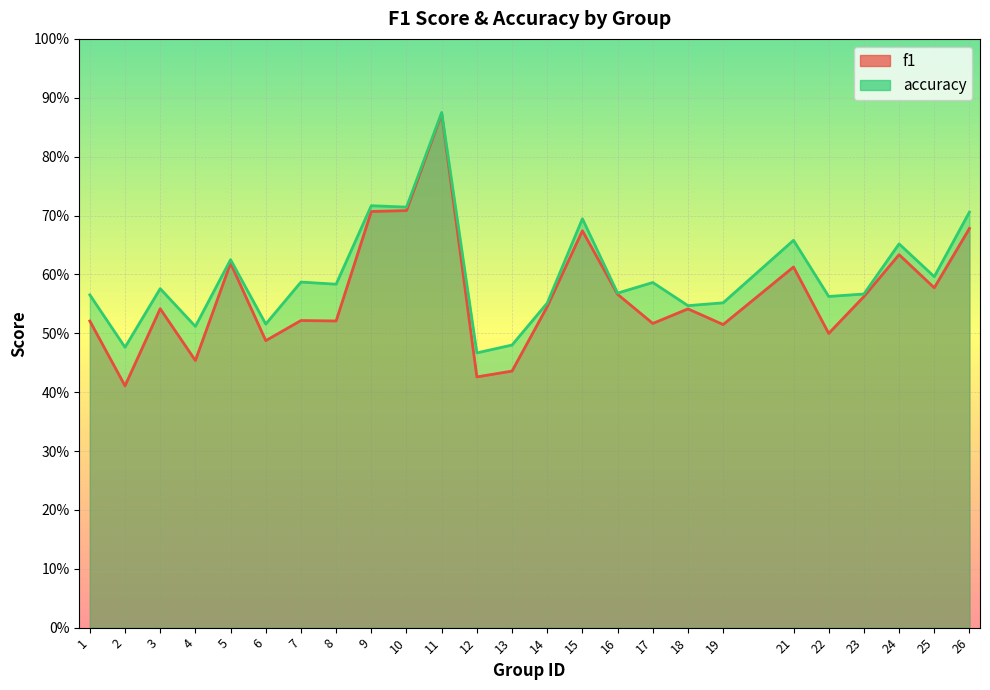

Where is f1 nearest to the value 0?

2